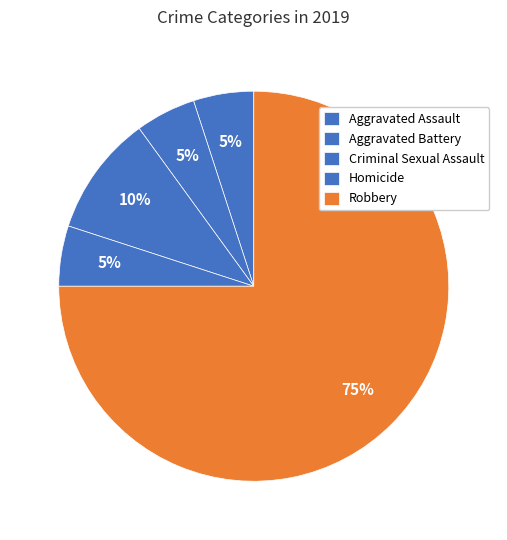

To the nearest percent, what is the average slice percentage?

20%